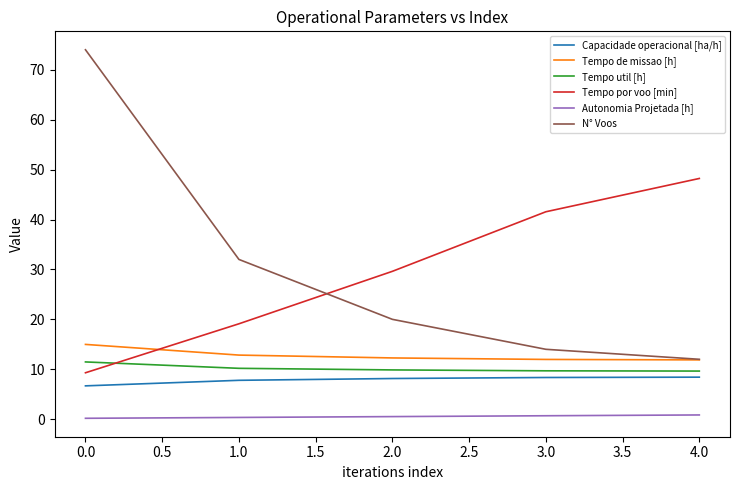

List the labels in order of N° Voos value, largest first.

0.0, 1.0, 2.0, 3.0, 4.0